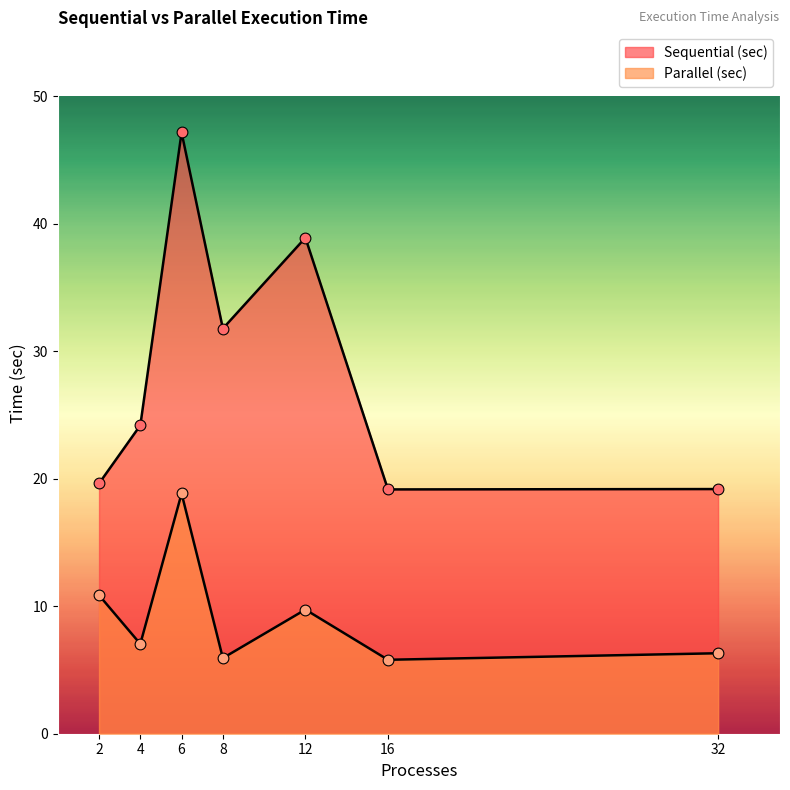

Which series reaches the minimum Y coordinate?

Parallel (sec)